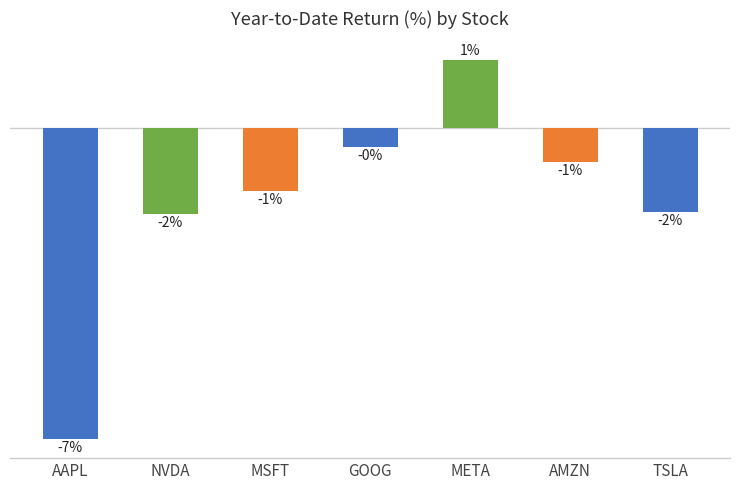

What is the average value?

-1.7